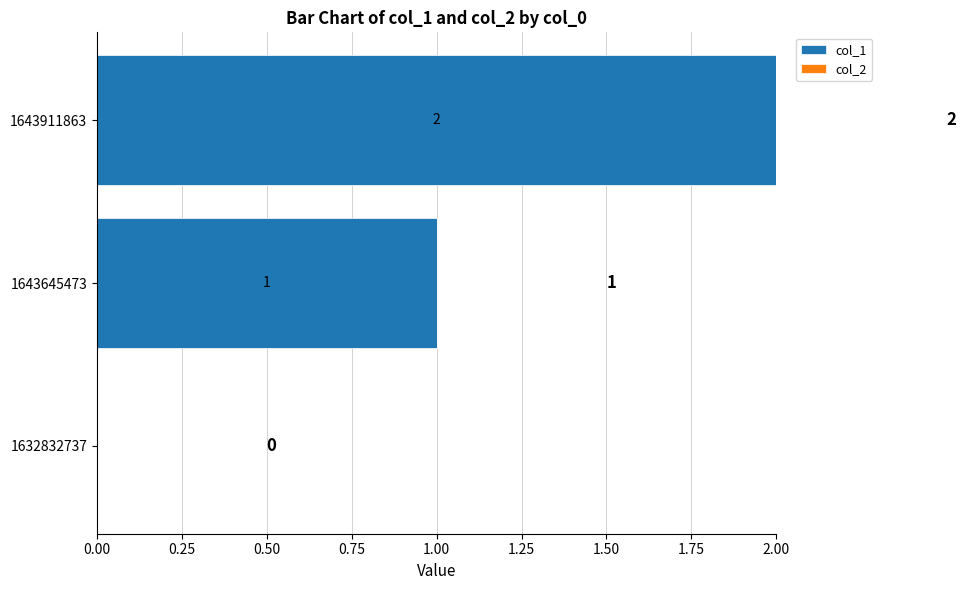

The chart shows a value of 1 at 1643911863. True or false?

False